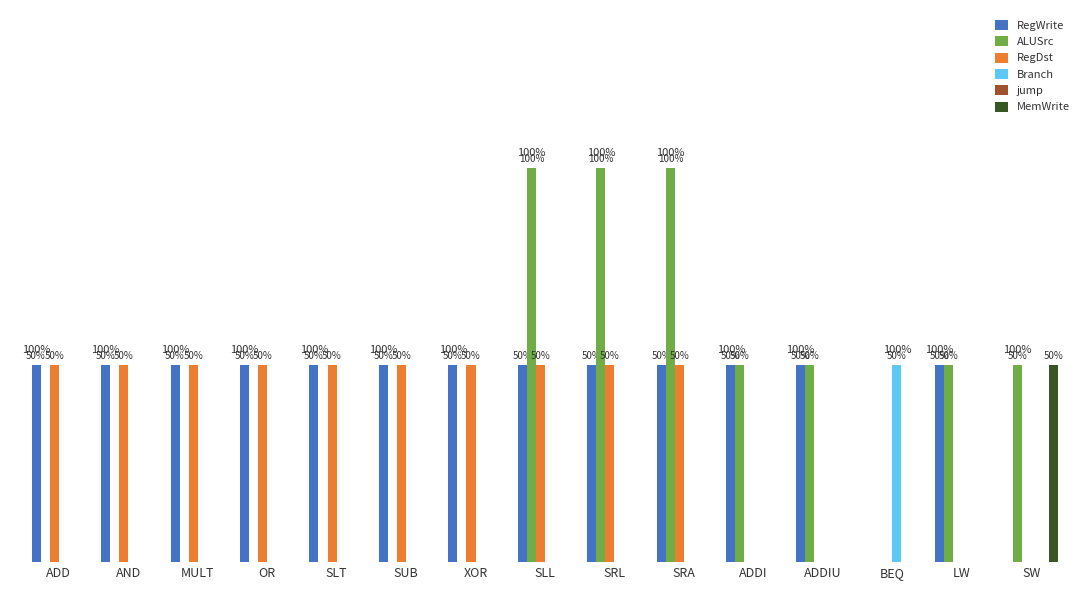

Are the bars horizontal?

No